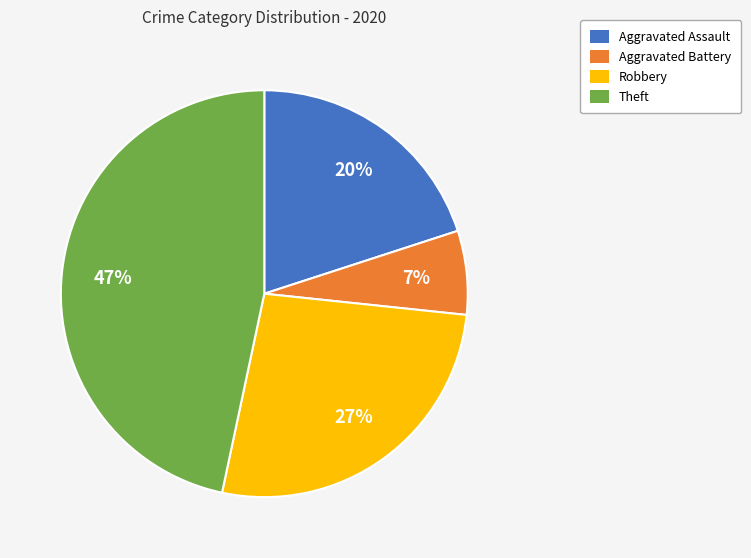

Is there a majority slice in this chart?

No